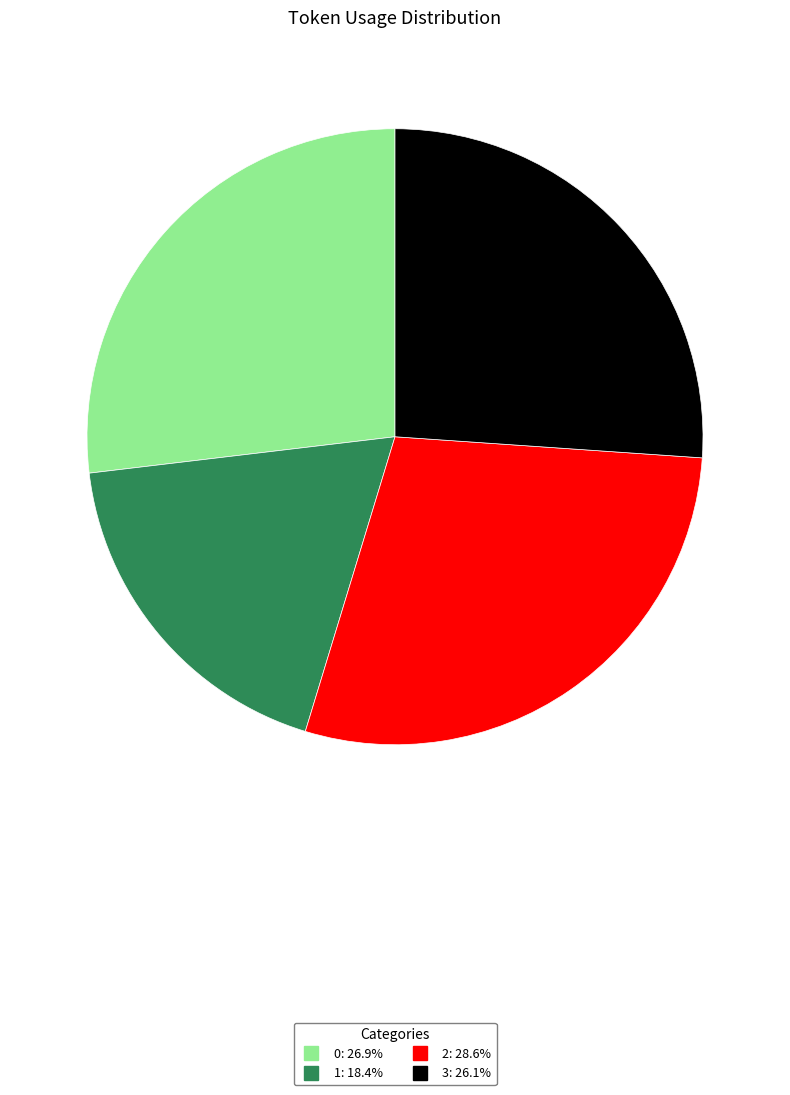

Does any single category account for the majority?

No